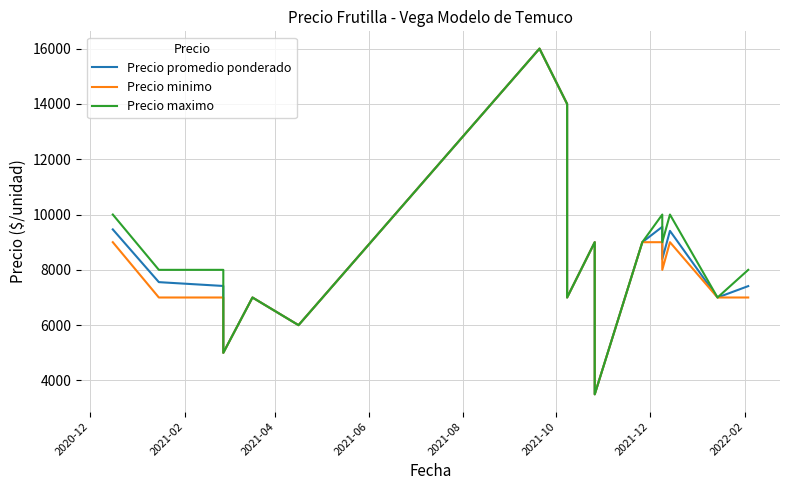

What is the sum of all Precio promedio ponderado values?

168245